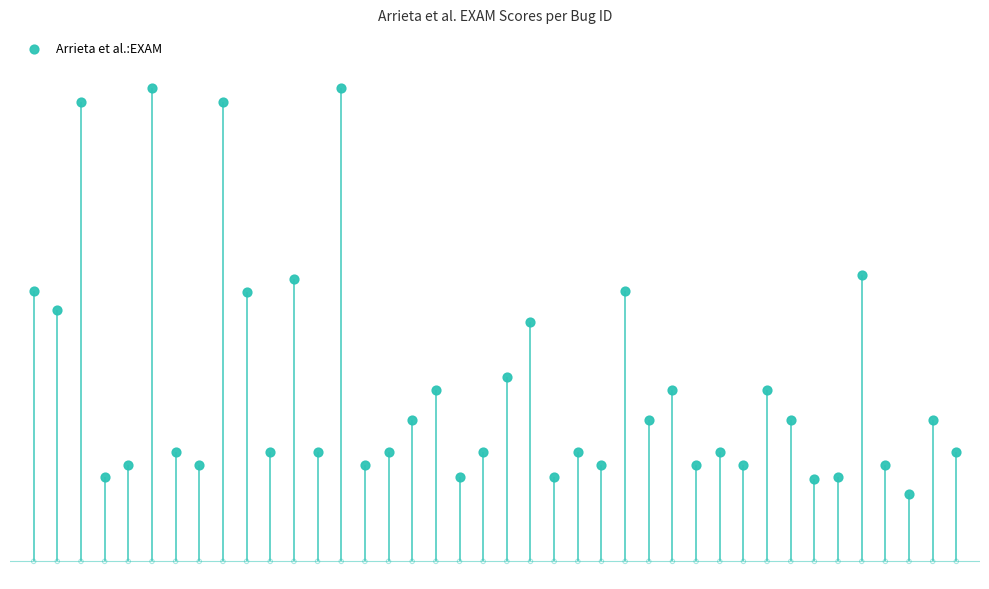

What is the ratio of the value at 39 to the value at 37?

1.6